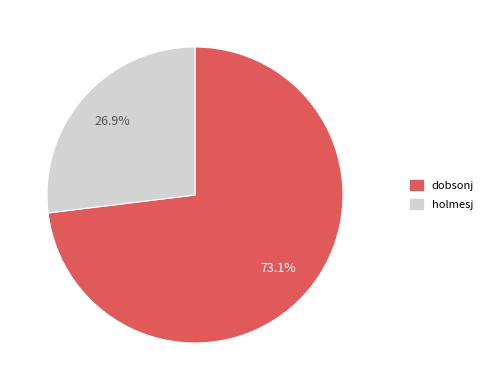

Which category has the biggest portion of the pie?

dobsonj